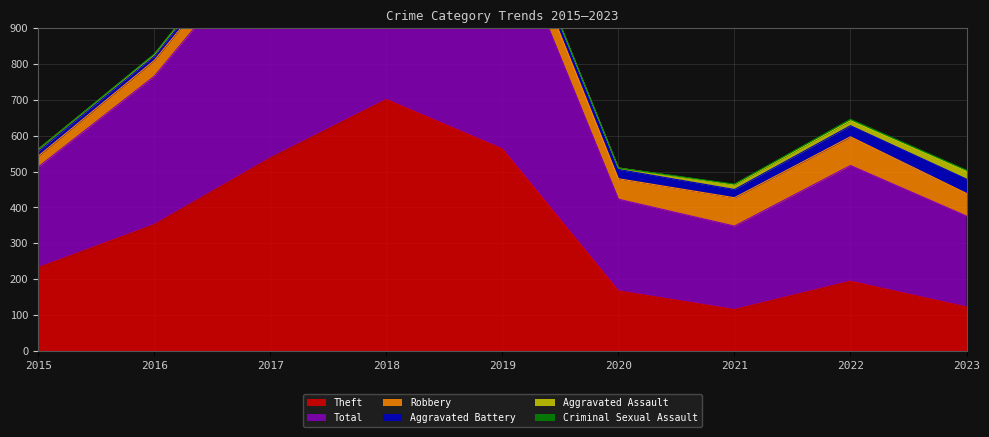

Reading right to left, transcribe all the data shown in this chart.

Theft: 2019=122	2023=194	2022=115	2021=167	2020=563	2019=701	2017=538	2016=352	2015=232
Total: 2019=254	2023=323	2022=233	2021=256	2020=654	2019=792	2017=617	2016=414	2015=281
Robbery: 2019=63	2023=80	2022=79	2021=57	2020=68	2019=67	2017=49	2016=44	2015=30
Aggravated Battery: 2019=40	2023=31	2022=23	2021=26	2020=14	2019=18	2017=17	2016=13	2015=13
Aggravated Assault: 2019=22	2023=14	2022=13	2021=4	2020=8	2019=4	2017=12	2016=3	2015=6
Criminal Sexual Assault: 2019=3	2023=4	2022=2	2021=0	2020=1	2019=2	2017=1	2016=2	2015=0